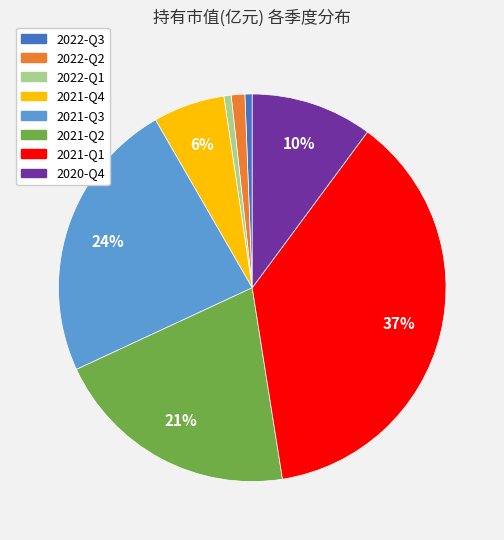

What is the largest slice in the pie chart?

2021-Q1